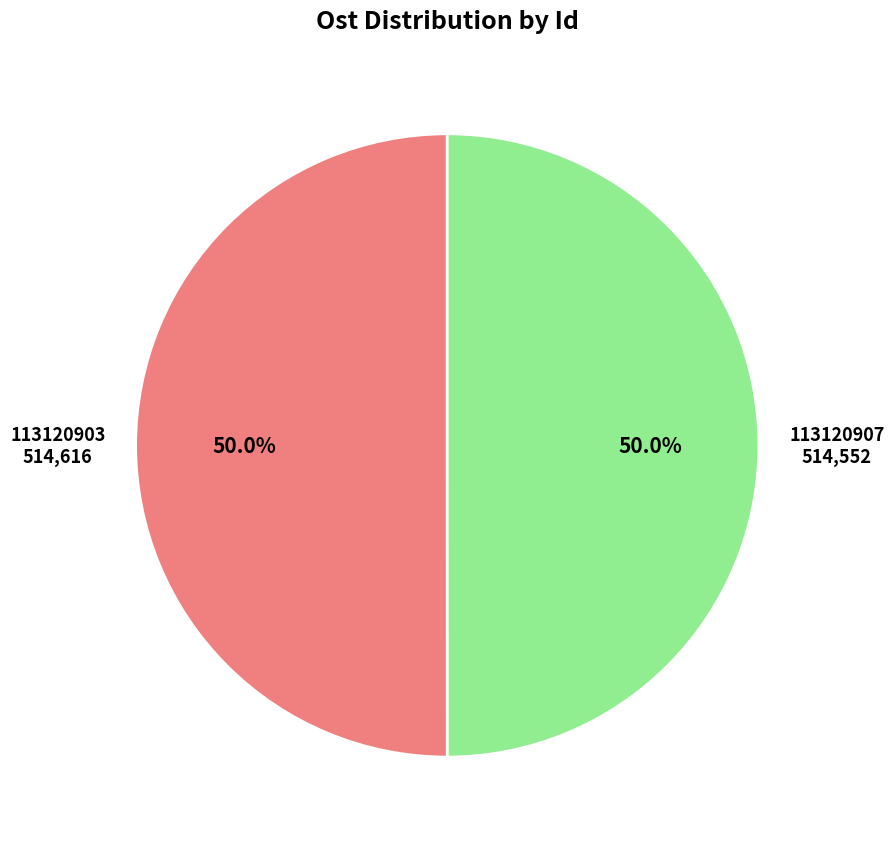

Count the number of slices in the pie.

2